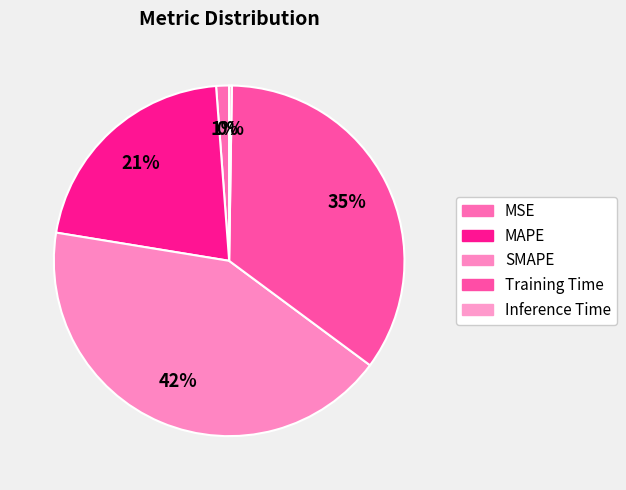

The SMAPE slice represents 28% of the pie. True or false?

False